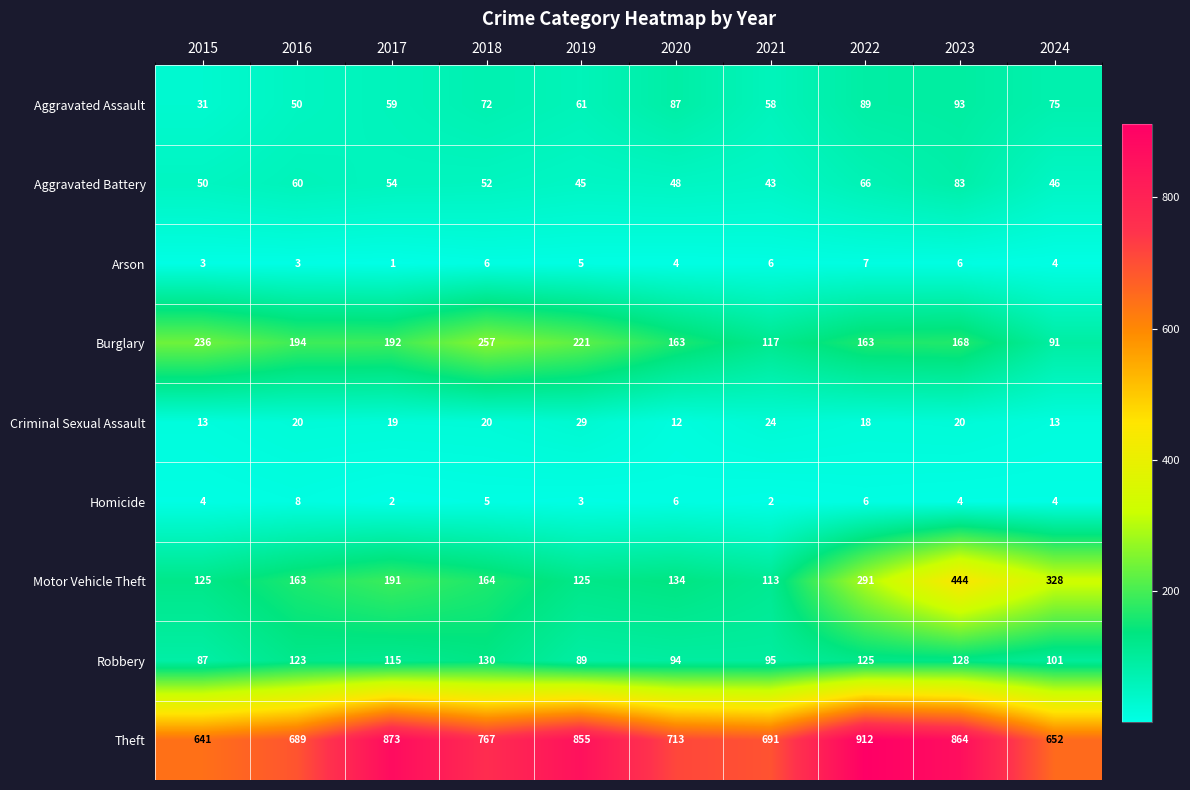

Which category has the highest value across all series?

2022